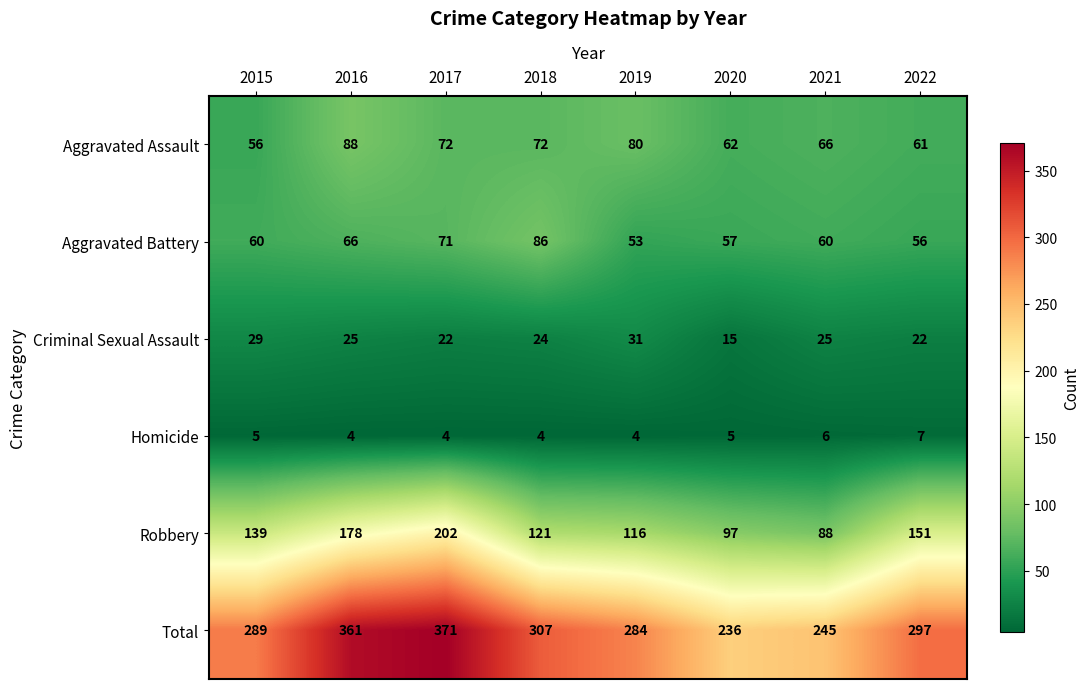

What is the maximum value shown in the chart?

371